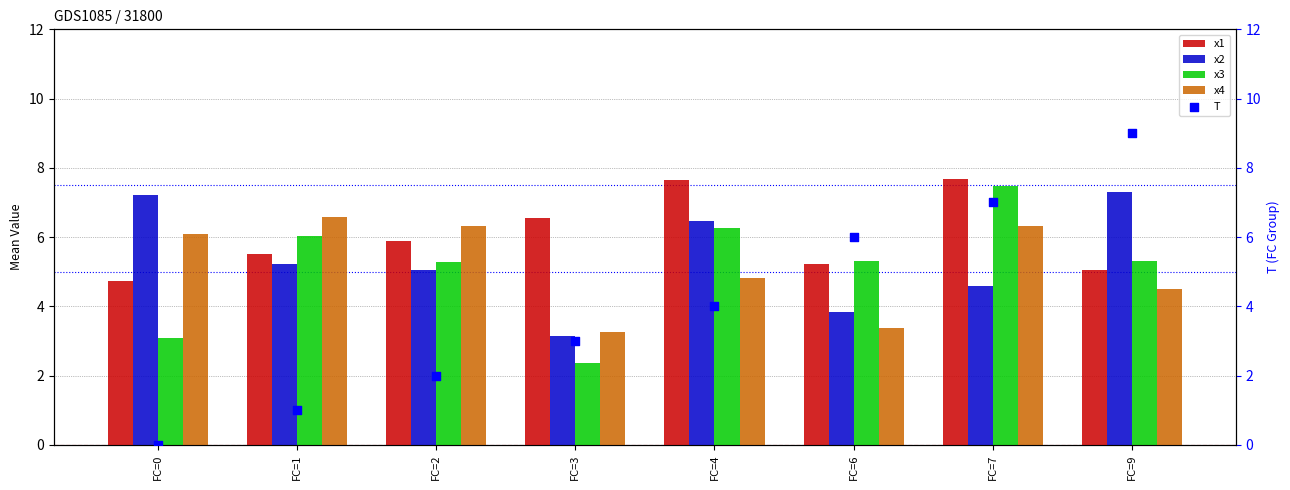

At how many categories does at least one series exceed 8?

1